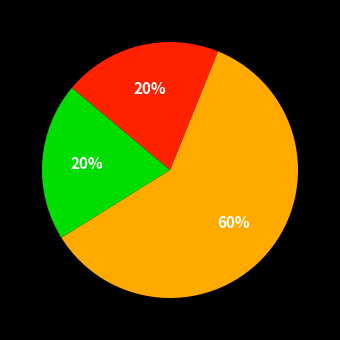

To the nearest percent, what is the difference between the largest and smallest slice percentages?

40%